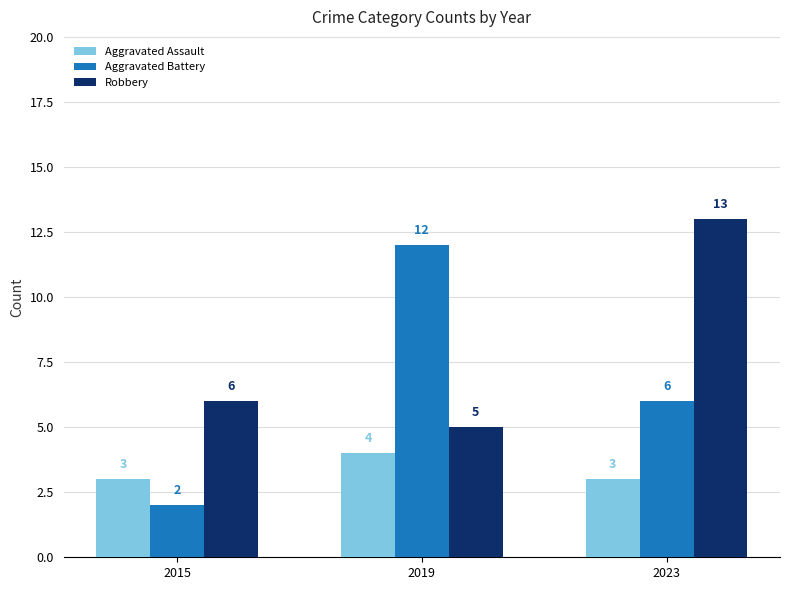

Count the Robbery values in the range 5 to 13.

3